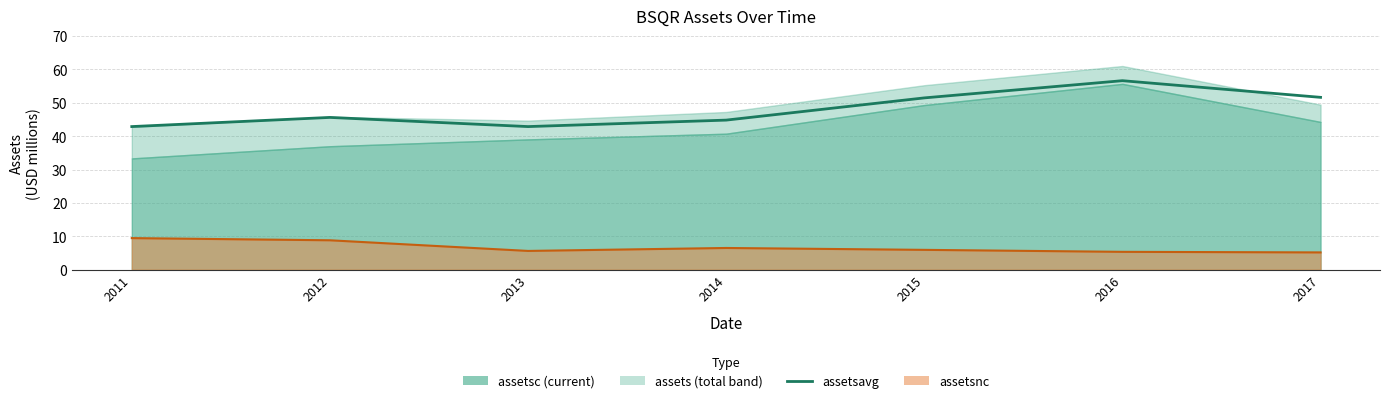

Is it true that the value at 2015 is 51.5?

True